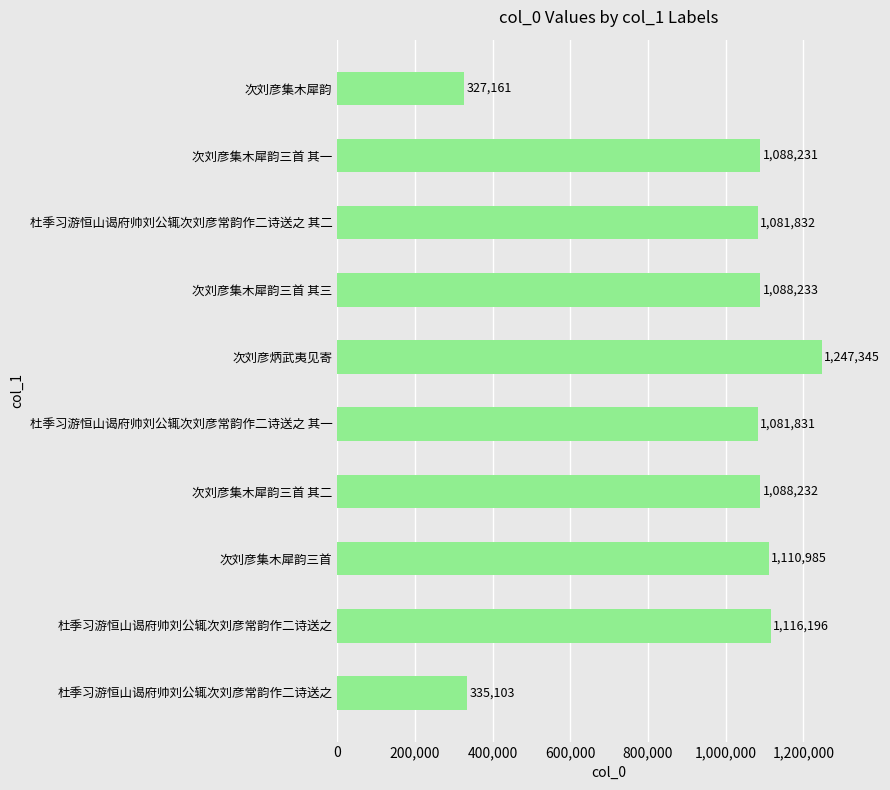

How many bars are there in total?

10